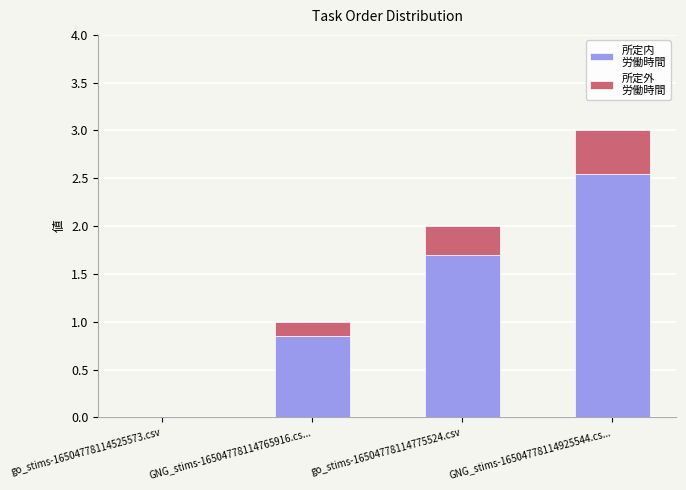

At which category is the sum across all series the highest?

GNG_stims-16504778114925544.cs...